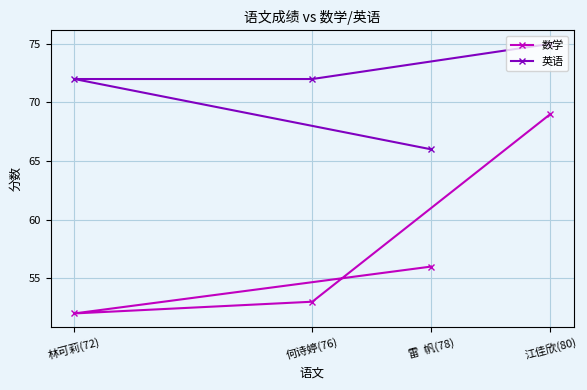

True or false: 英语 and 数学 intersect in this chart.

False